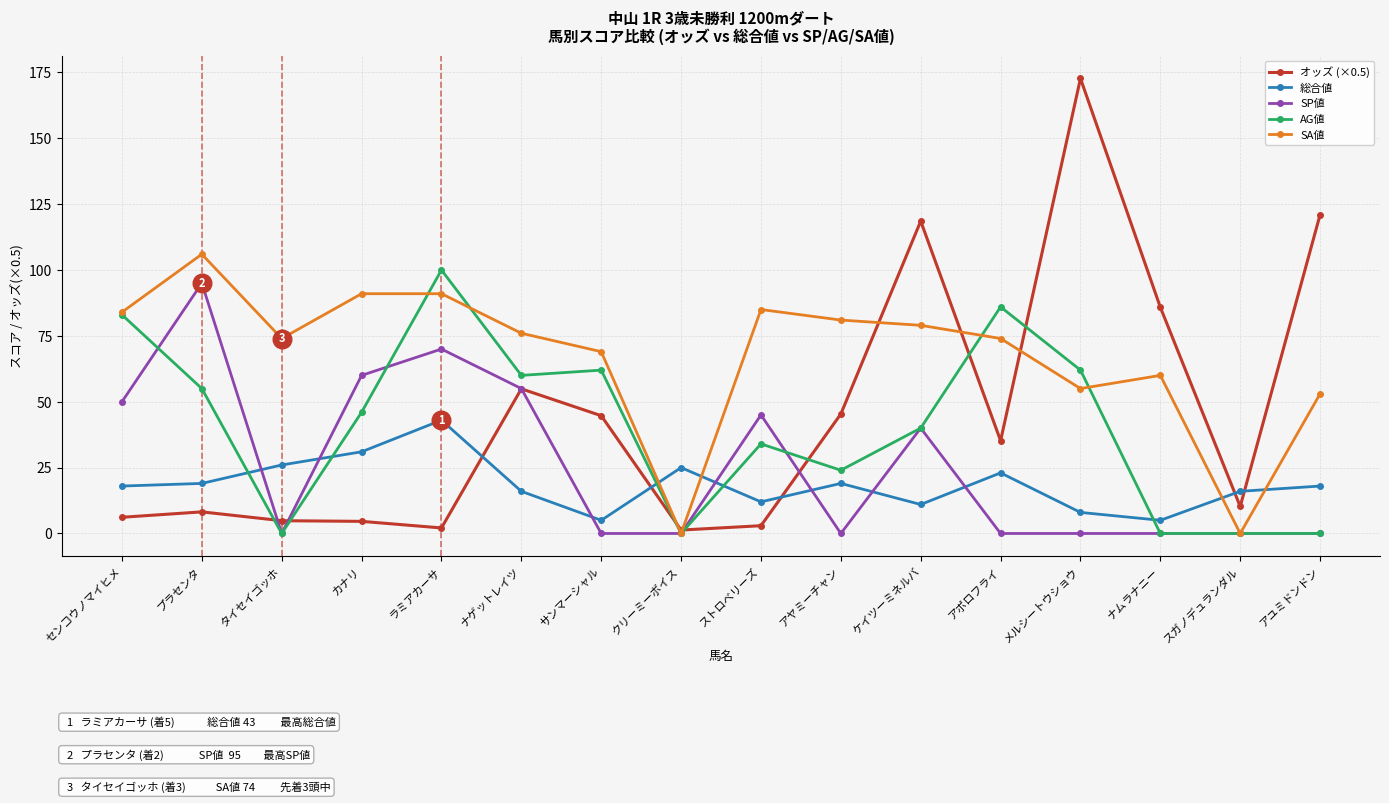

At how many categories does at least one series exceed 78?

11